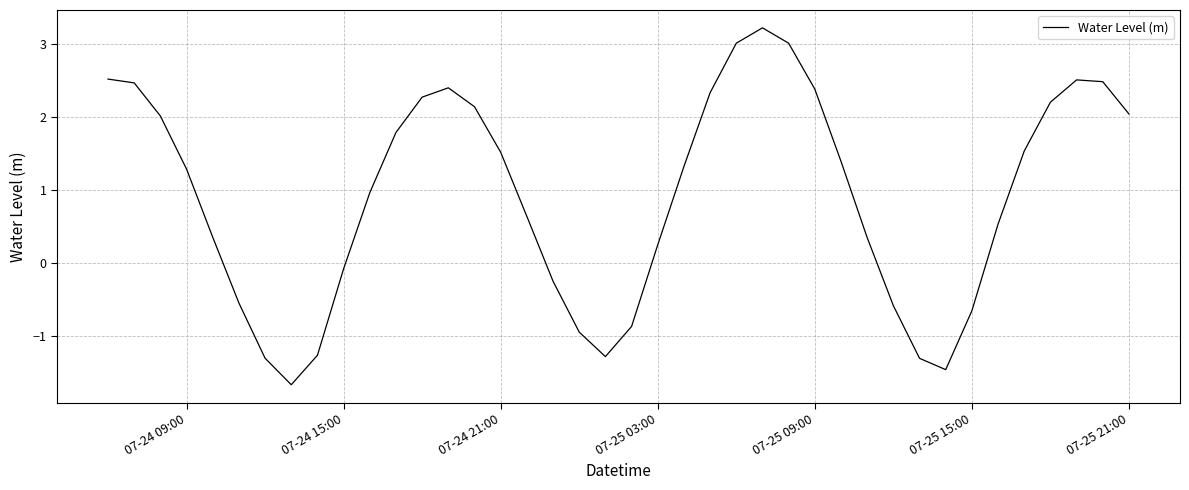

Reading left to right, transcribe all the data shown in this chart.

2.5	2.5	2.0	1.3	0.4	-0.5	-1.3	-1.7	-1.3	-0.1	1.0	1.8	2.3	2.4	2.1	1.5	0.6	-0.2	-0.9	-1.3	-0.9	0.3	1.3	2.3	3.0	3.2	3.0	2.4	1.4	0.4	-0.6	-1.3	-1.5	-0.7	0.5	1.5	2.2	2.5	2.5	2.0